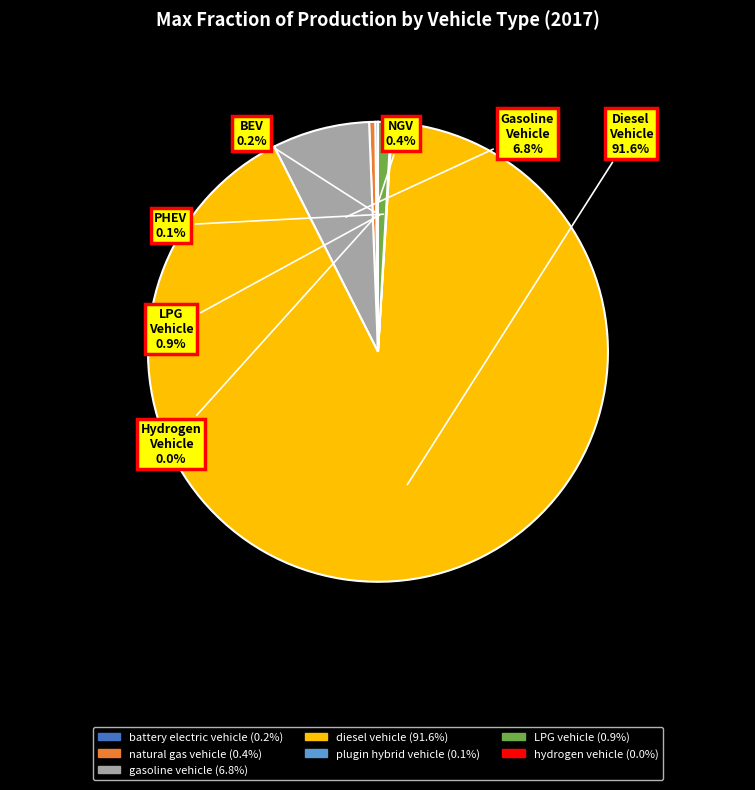

How much of the chart is everything except gasoline vehicle?

93.2%